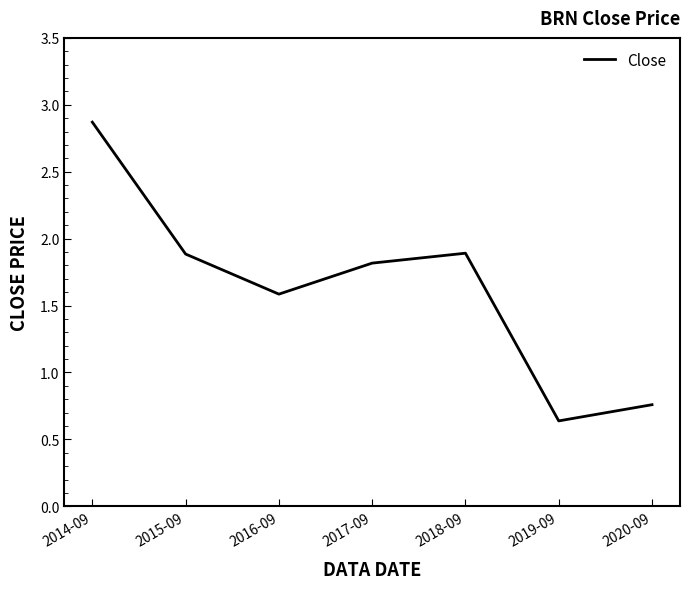

What position from the right is 2017-09?

4